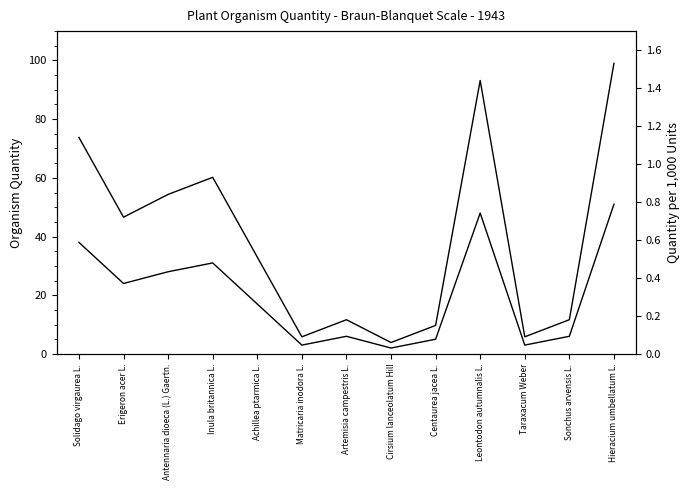

What is the sum of all organismQuantity values?

262.0